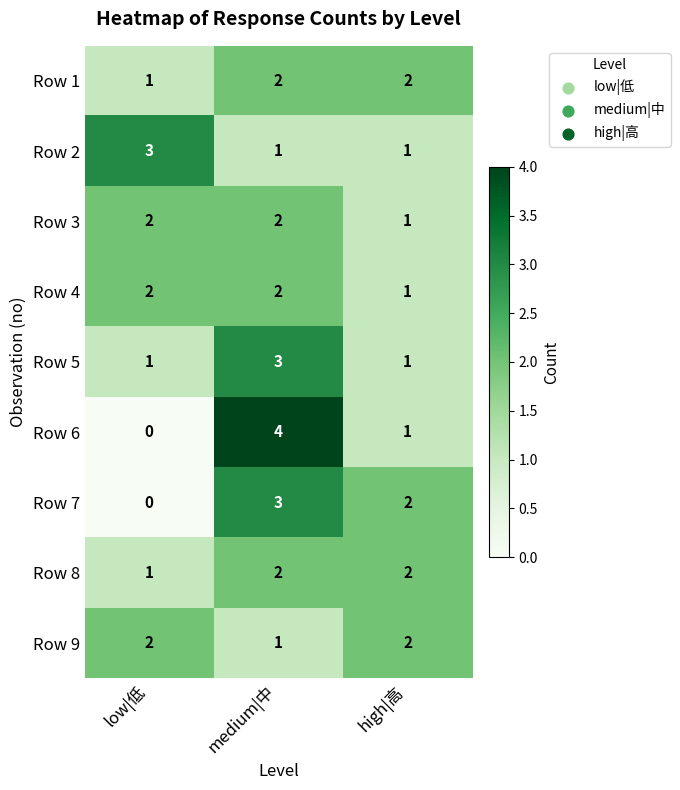

At which category does the chart reach its minimum across all series?

low|低